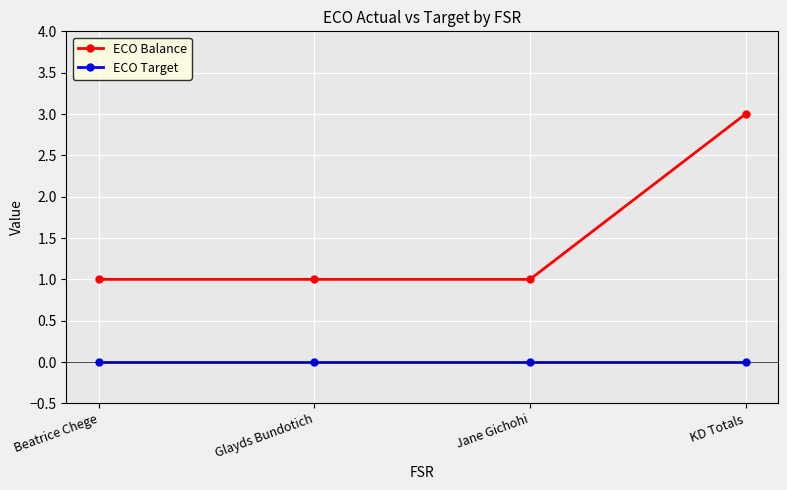

Reading left to right, transcribe all the data shown in this chart.

ECO Balance: 1	1	1	3
ECO Target: 0	0	0	0